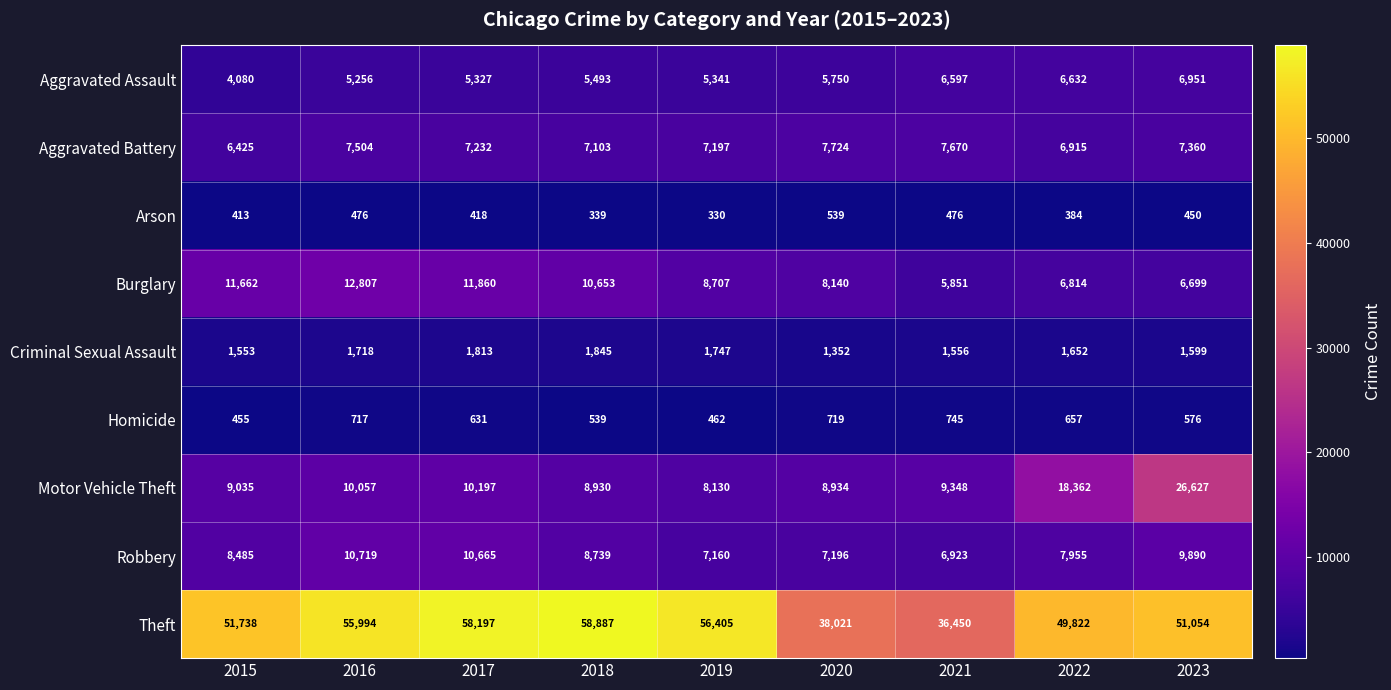

Rank the series by their maximum value, from lowest to highest.

Arson, Homicide, Criminal Sexual Assault, Aggravated Assault, Aggravated Battery, Robbery, Burglary, Motor Vehicle Theft, Theft